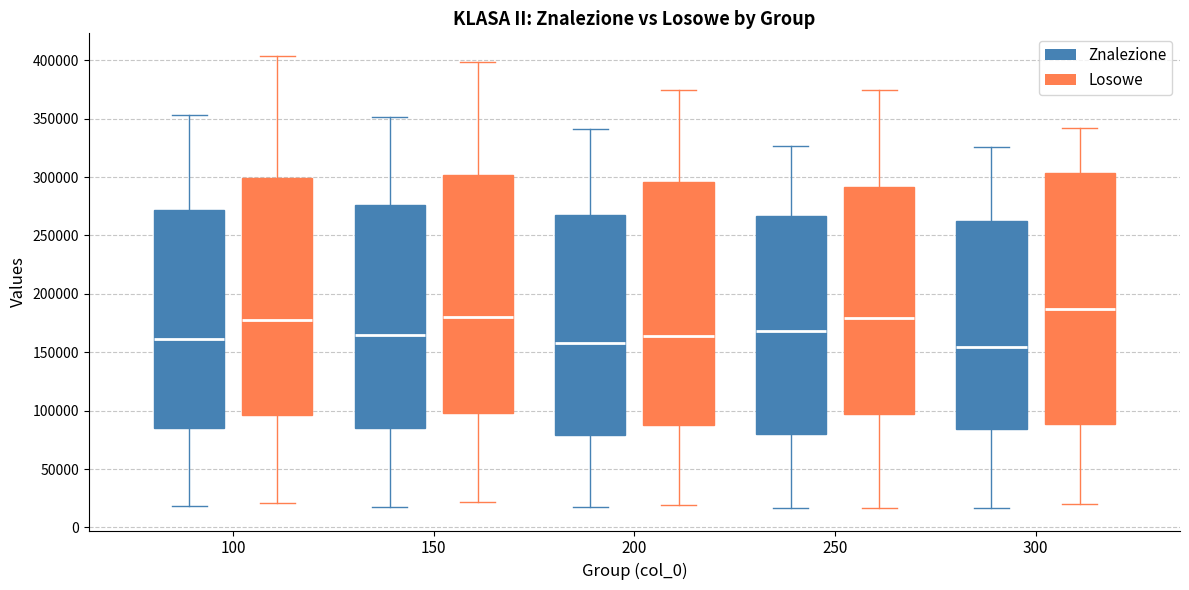

Which box is the tallest, from its lower edge to its upper edge?

300 (Losowe)